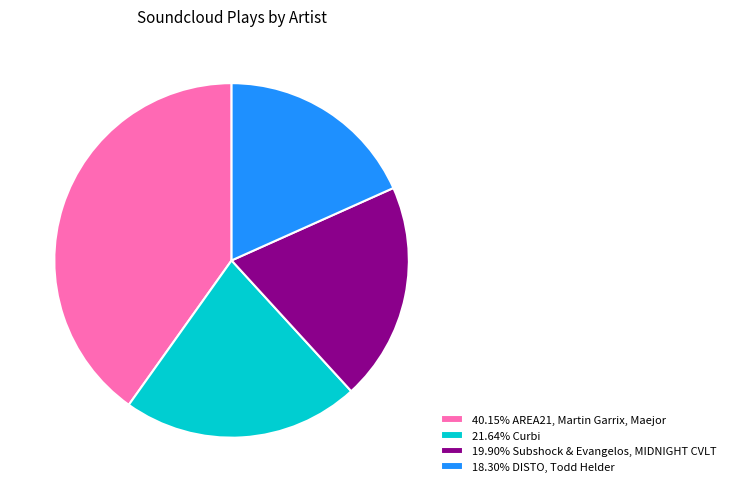

Is the sum of 40.15% AREA21, Martin Garrix, Maejor and 21.64% Curbi greater than half?

Yes